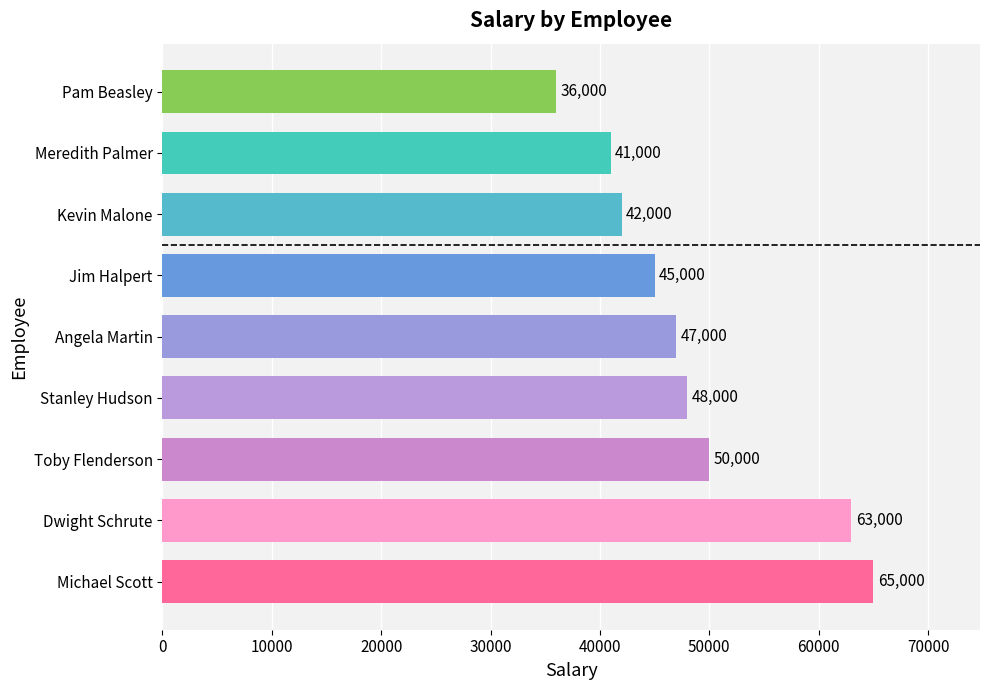

At which label is the value closest to 50500?

Toby Flenderson